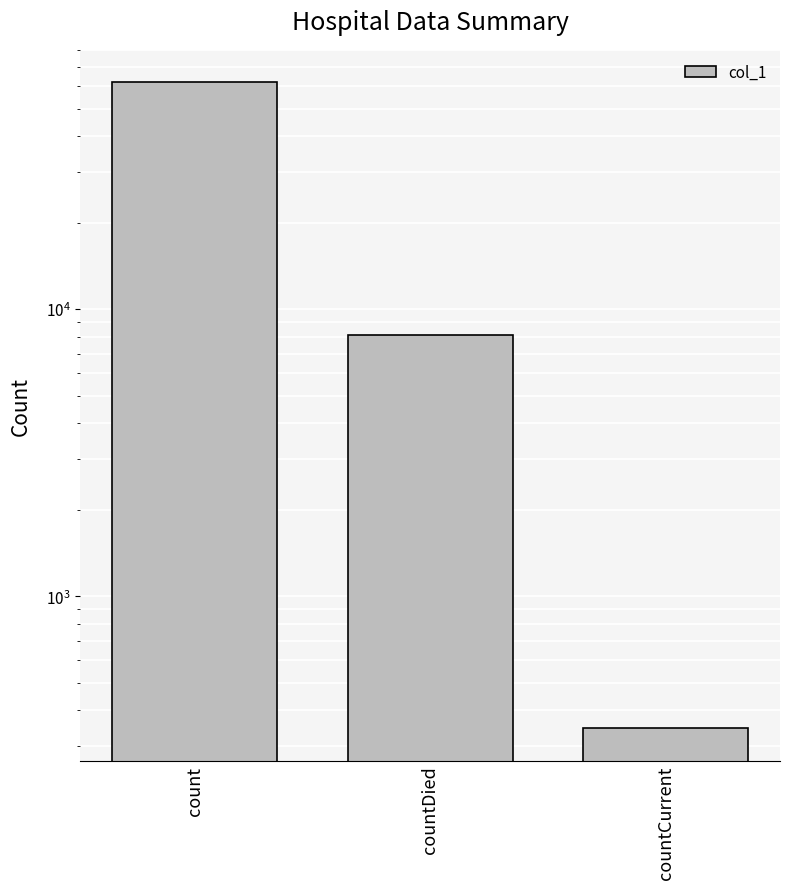

List the labels in order of value, smallest first.

countCurrent, countDied, count